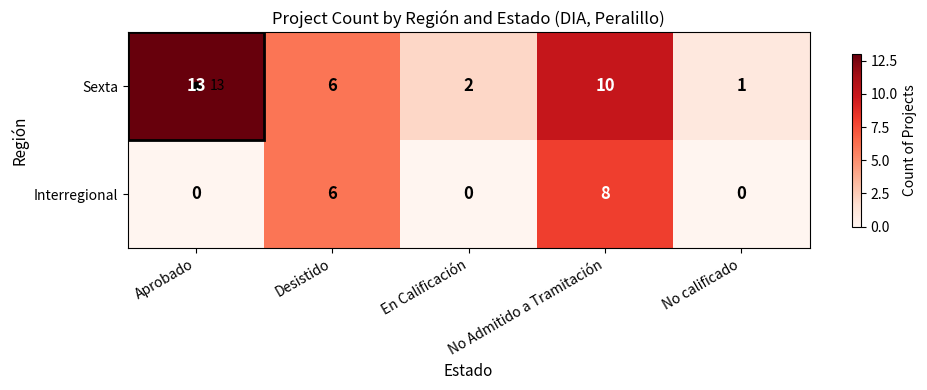

Which series has the largest total across all categories?

Sexta